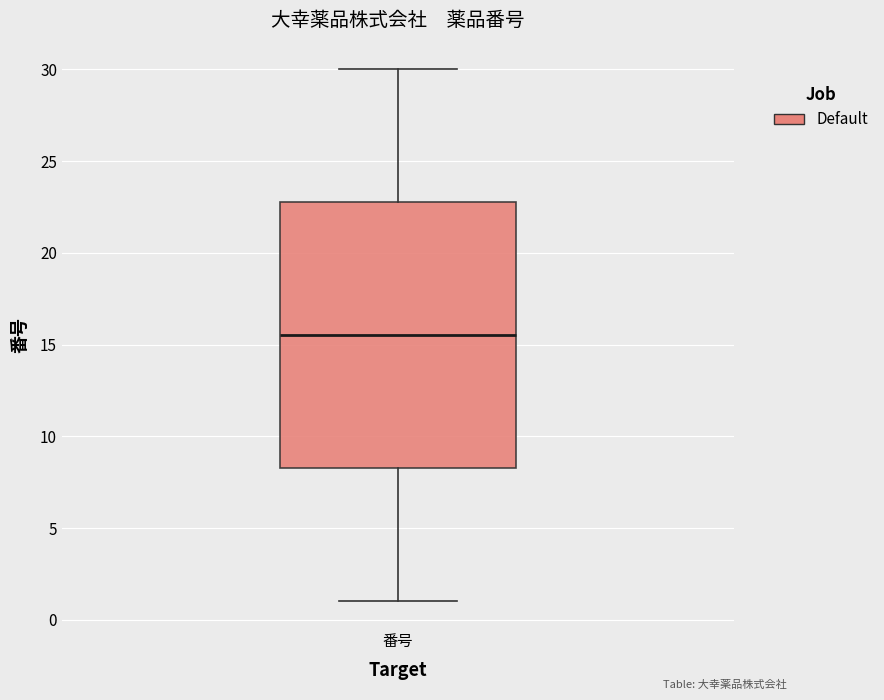

Read this box plot against the y-axis: the position of the median line, the range covered by the box, and the ends of both whiskers. The values are not printed on the chart, so give them approximately, as read against the axis.

median 15.5, box 8.5 to 23.0, whiskers 1.0 to 30.0